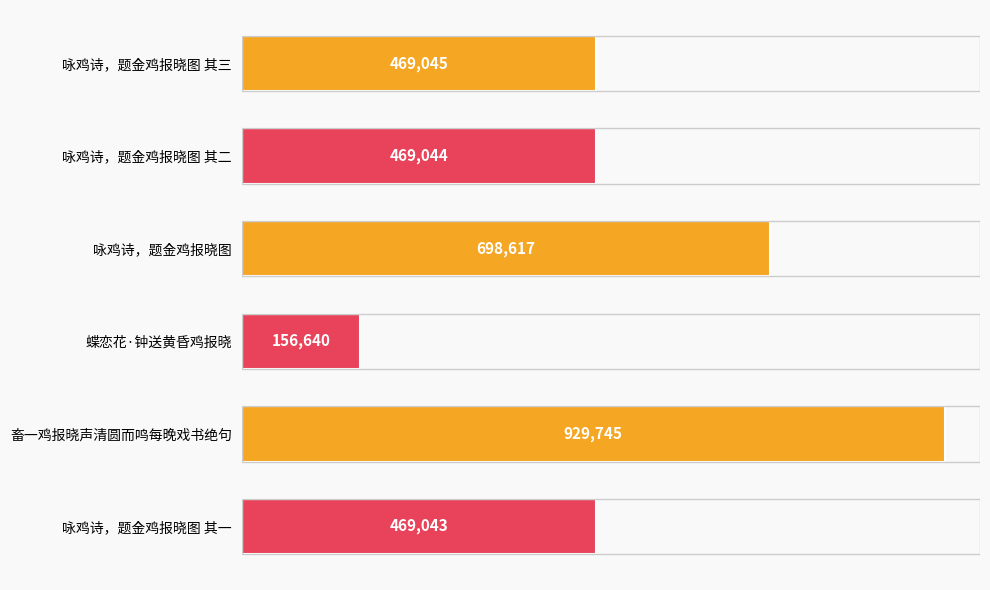

What is the label of the 5th bar from the bottom?

咏鸡诗，题金鸡报晓图 其二